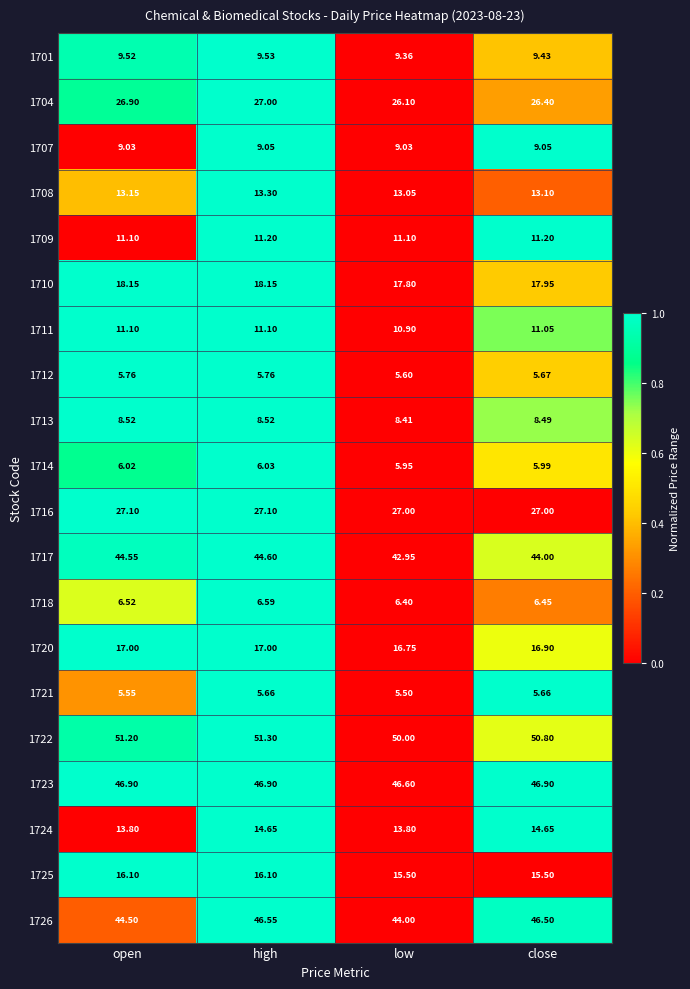

At which label is 1726 closest to 45?

open